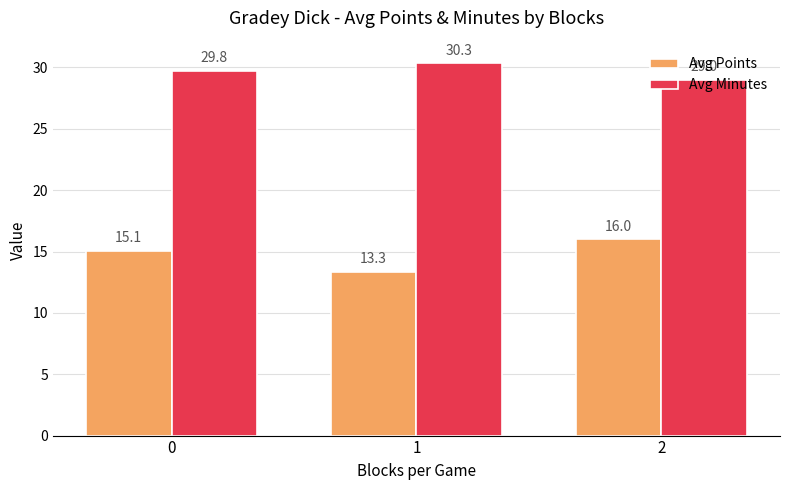

At how many categories does at least one series exceed 19?

3